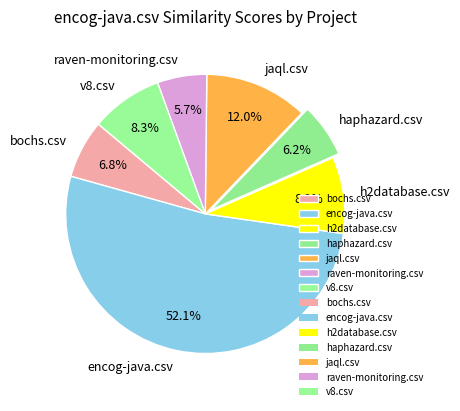

True or false: raven-monitoring.csv accounts for 1% of the total.

False